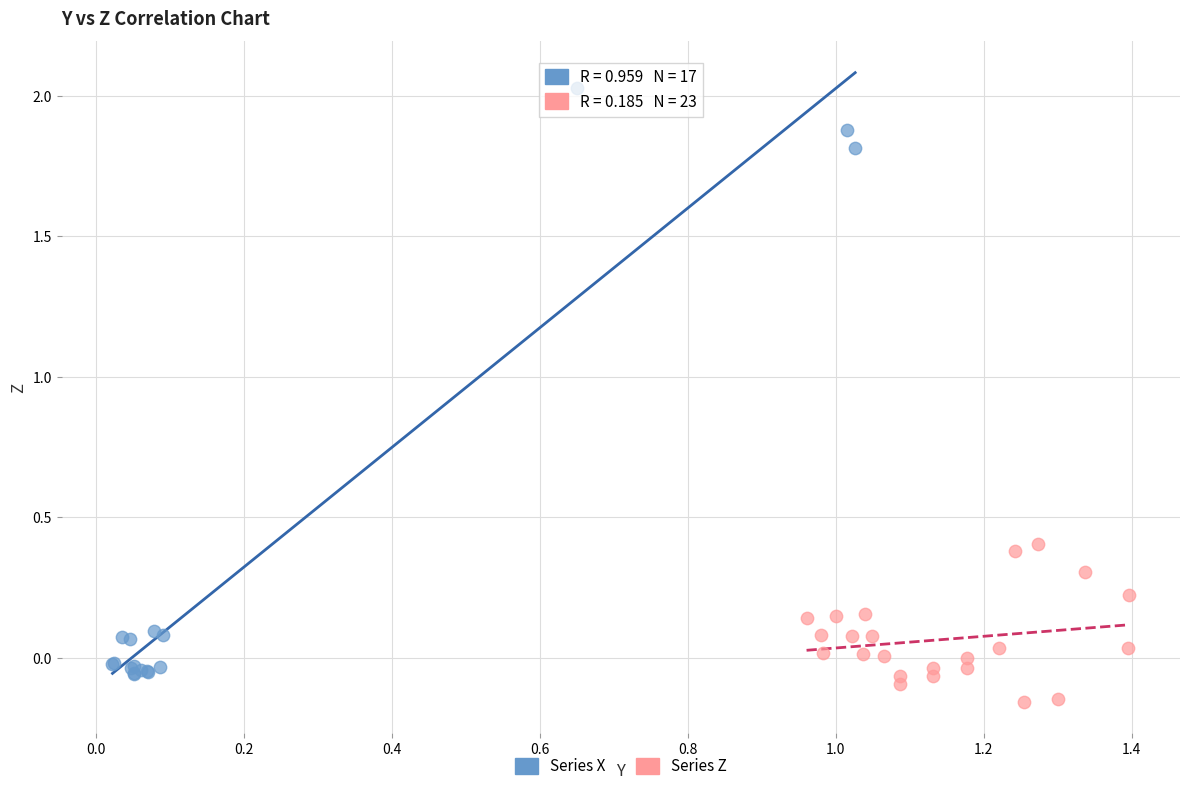

Which series has the widest spread of Y values?

Series X